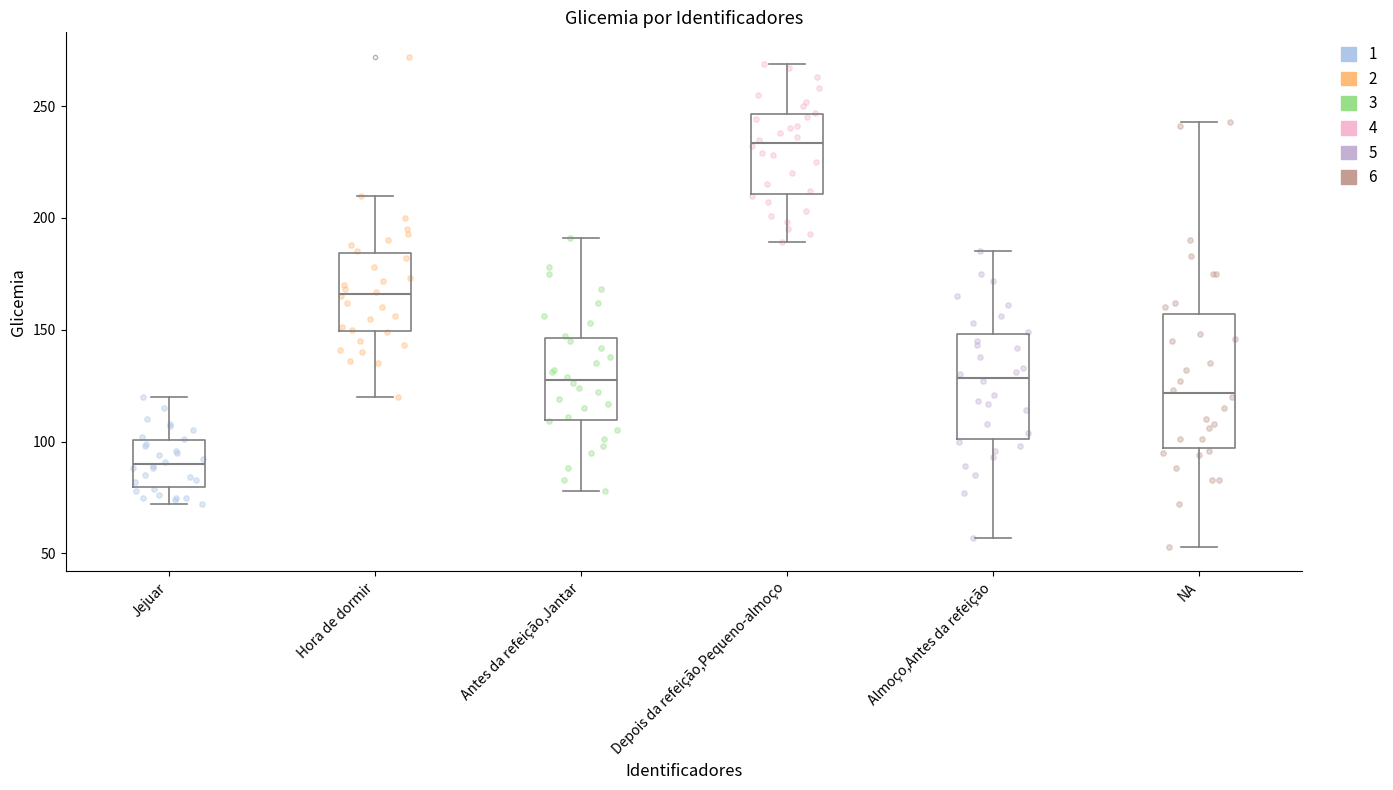

Comparing the boxes themselves (not the whiskers), which one is the tallest?

NA